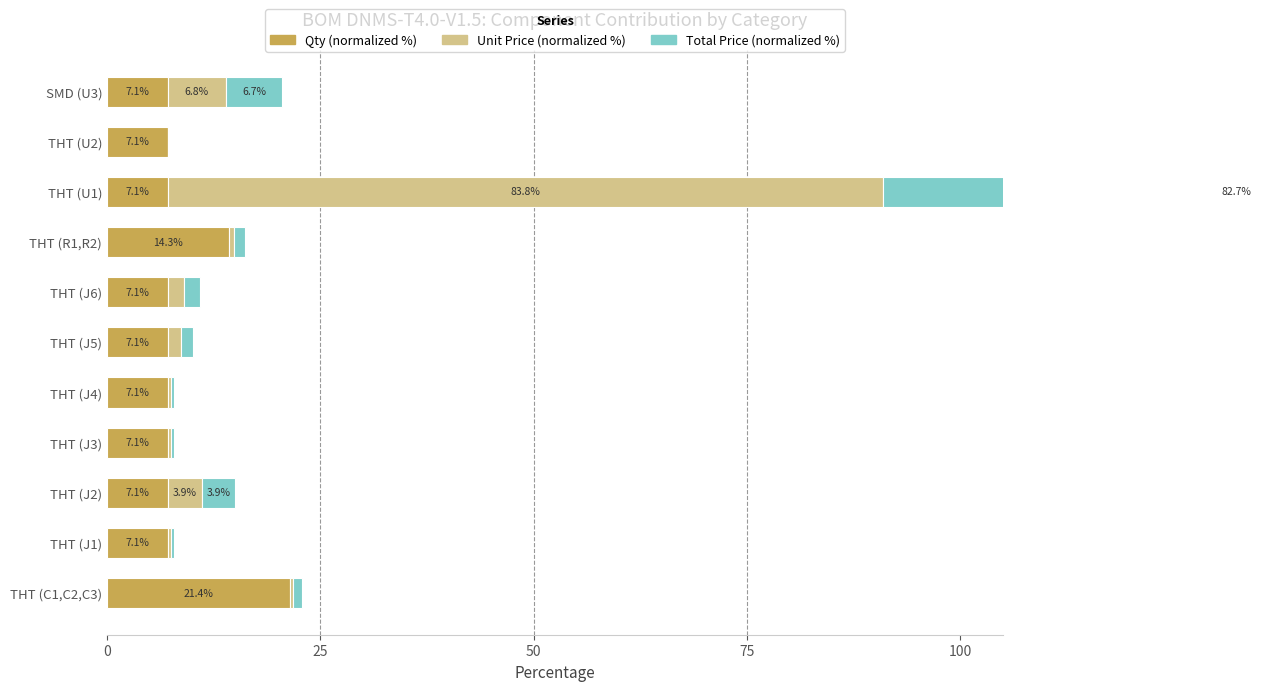

At THT (J5), list the series in order from largest to smallest.

Qty (normalized %), Unit Price (normalized %), Total Price (normalized %)